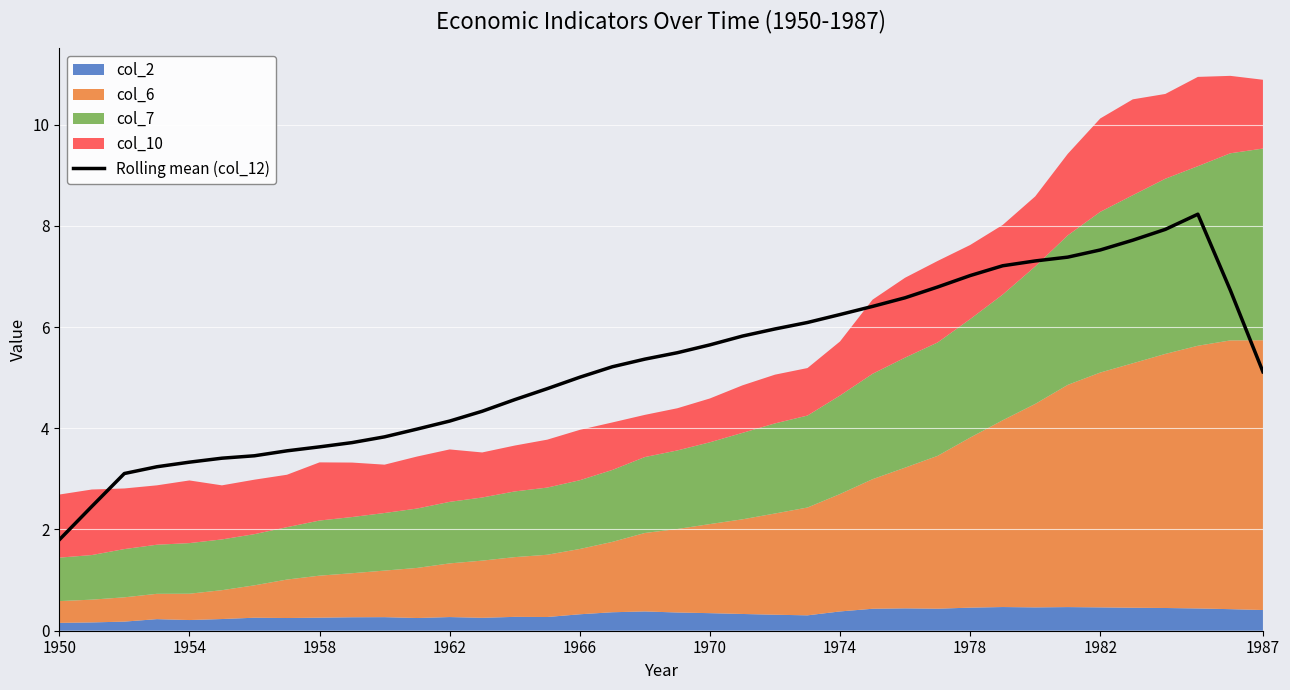

What is the highest value of the Rolling mean (col_12) series?

8.2